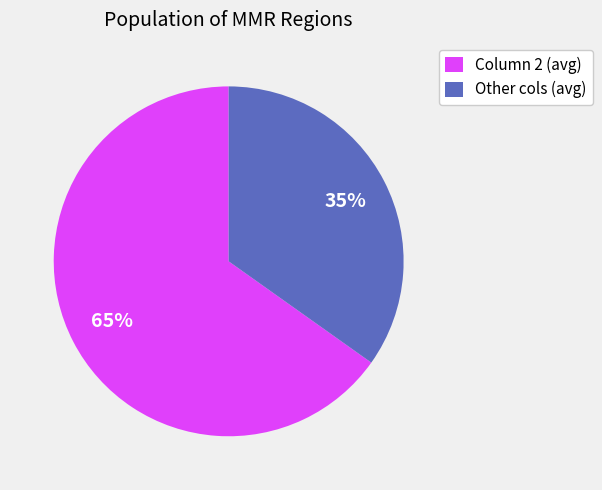

Is there any slice that represents more than half of the pie?

Yes